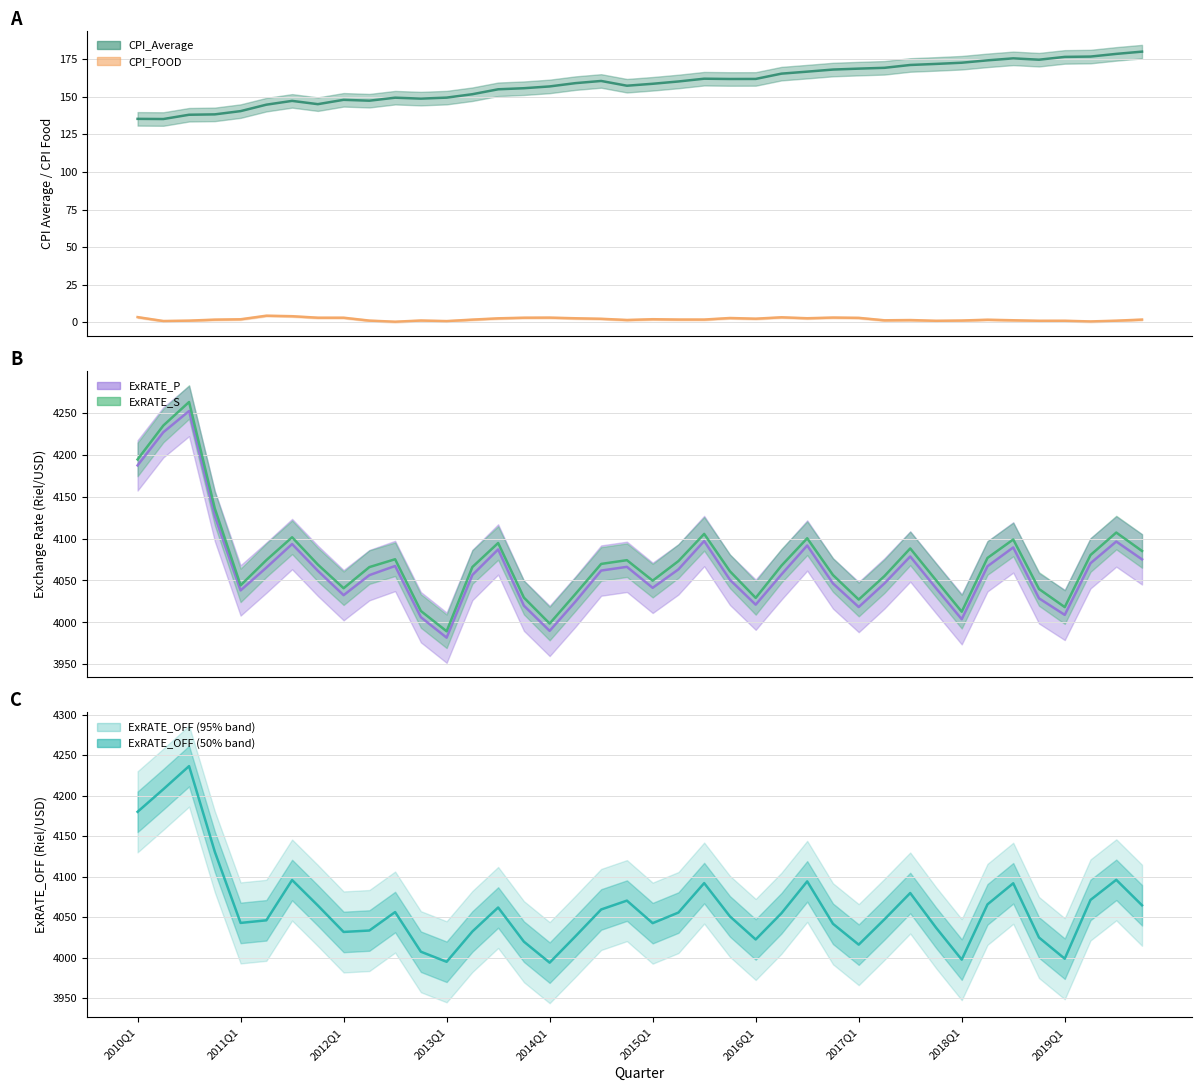

At which label does CPI_FOOD first exceed 1?

2010Q1